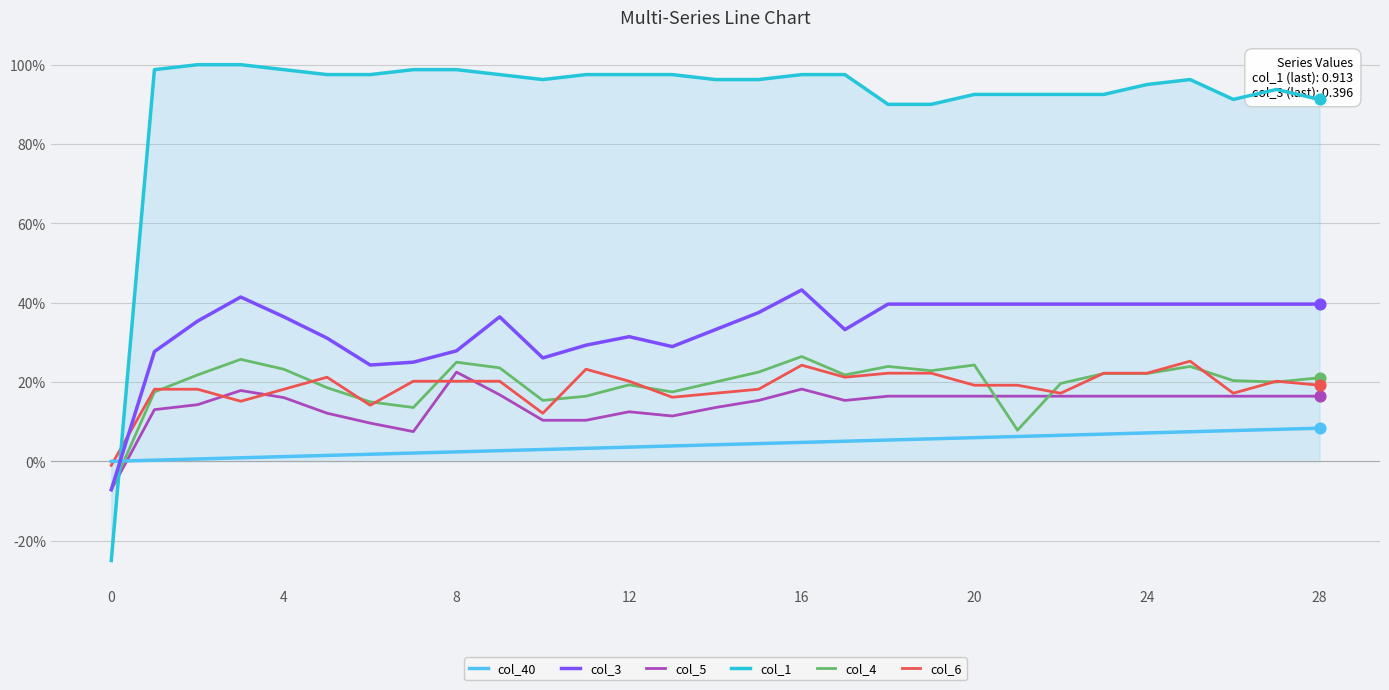

At which category is the sum across all series the highest?

16